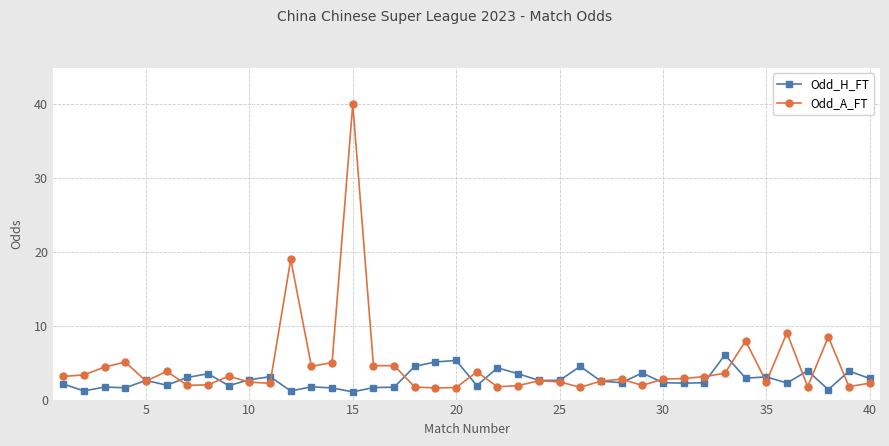

List the series in order of their peak value, lowest first.

Odd_H_FT, Odd_A_FT